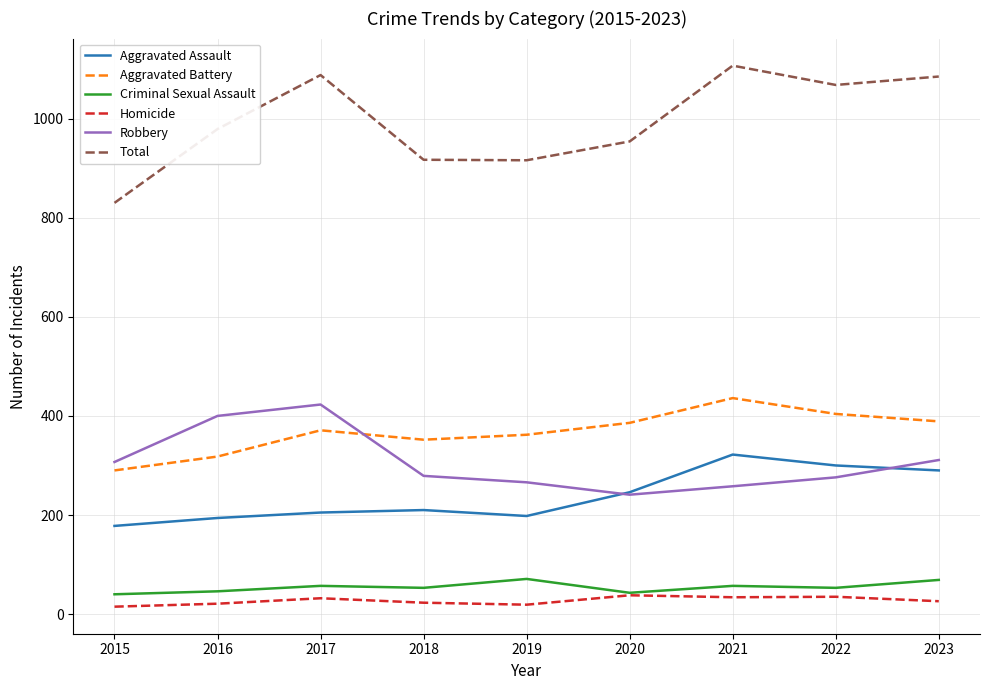

What is the difference between the Total values at 2018 and 2016?

62